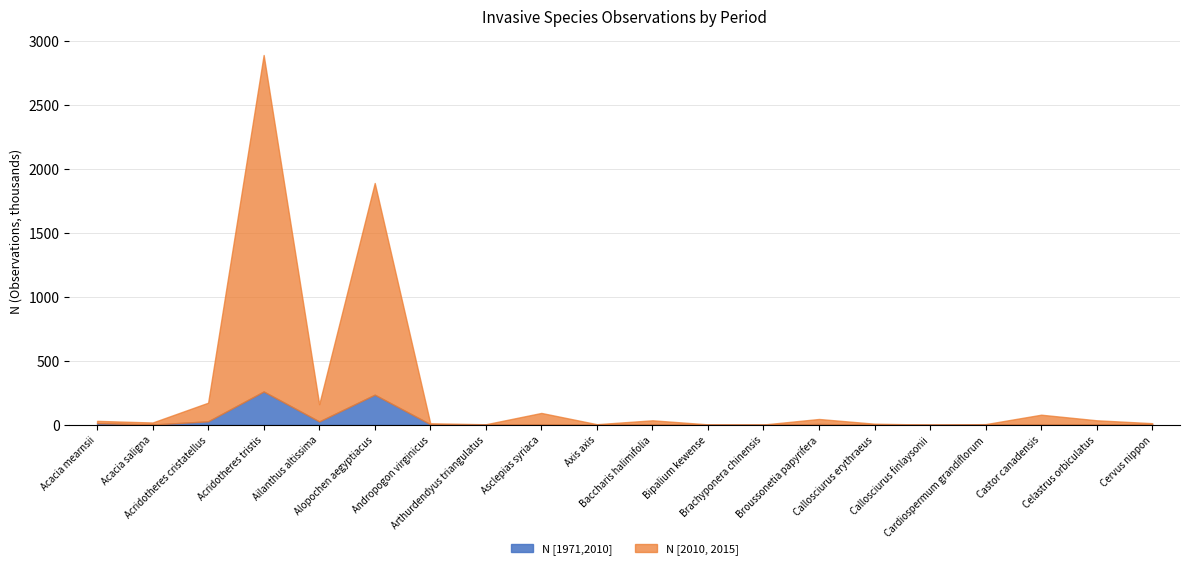

What is the maximum value for N [1971,2010]?

261.3